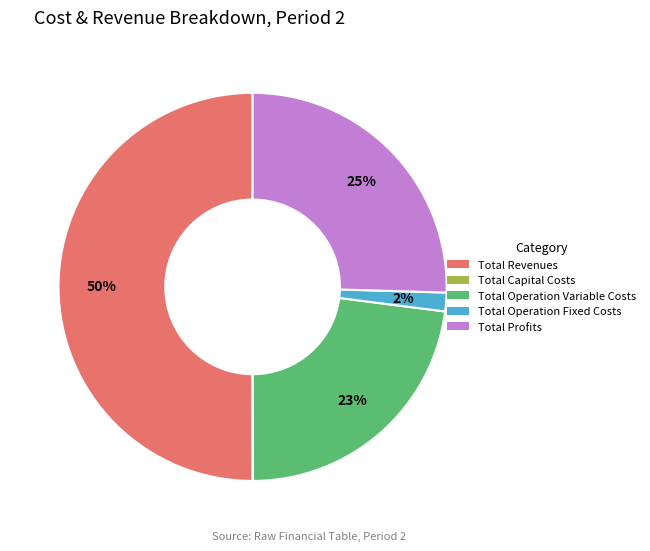

Which slice is the largest?

Total Revenues